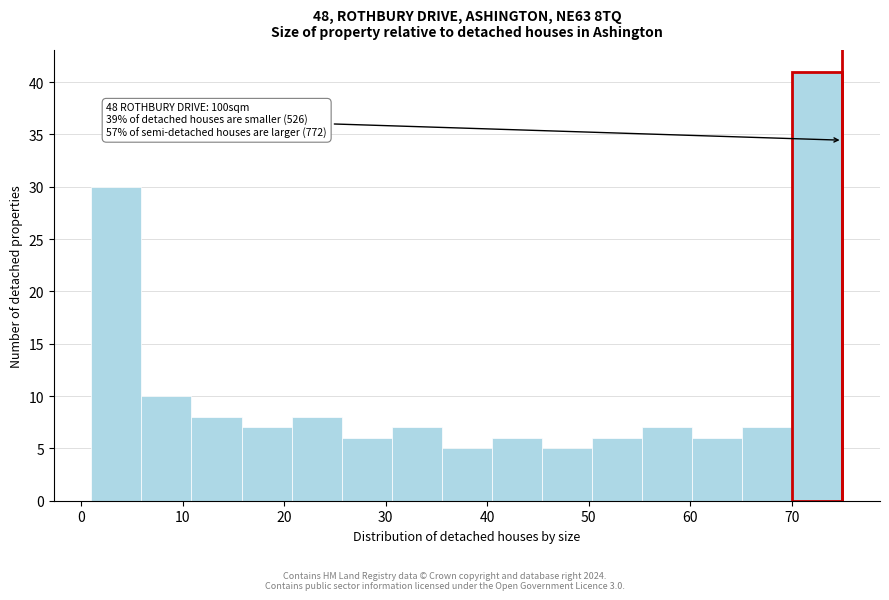

Over which range of the x-axis is the bar tallest?

70 to 75